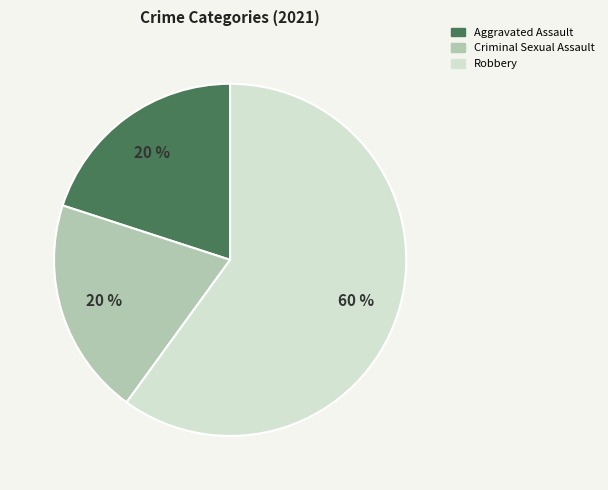

Does any single category account for the majority?

Yes